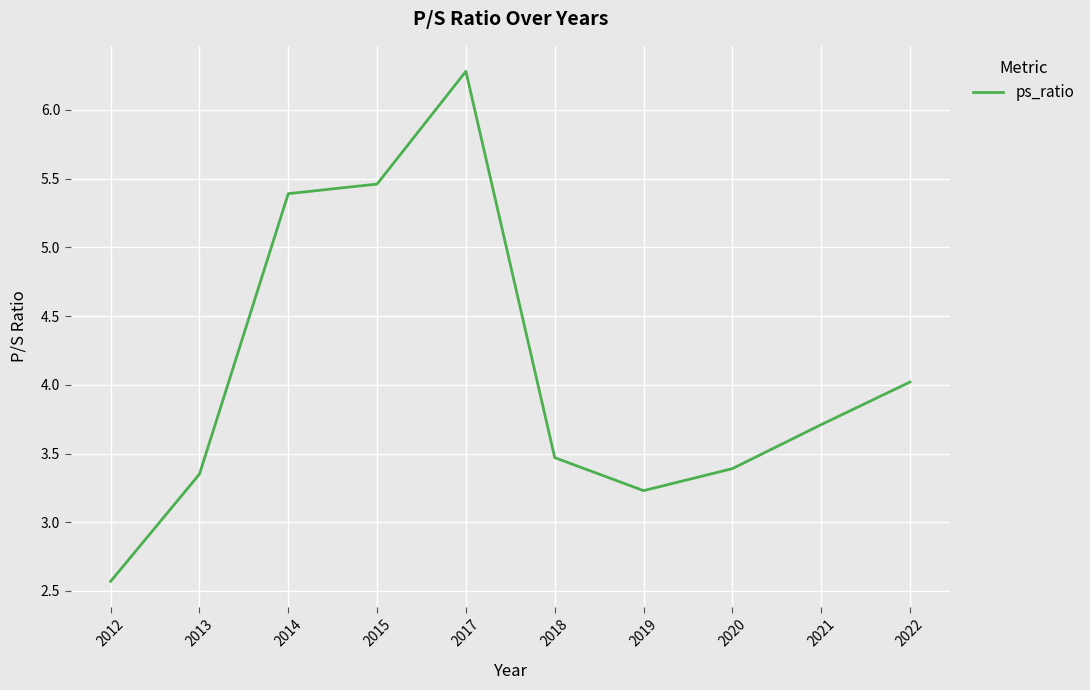

Approximately how many times larger is the value at 2019 compared to 2018?

0.9